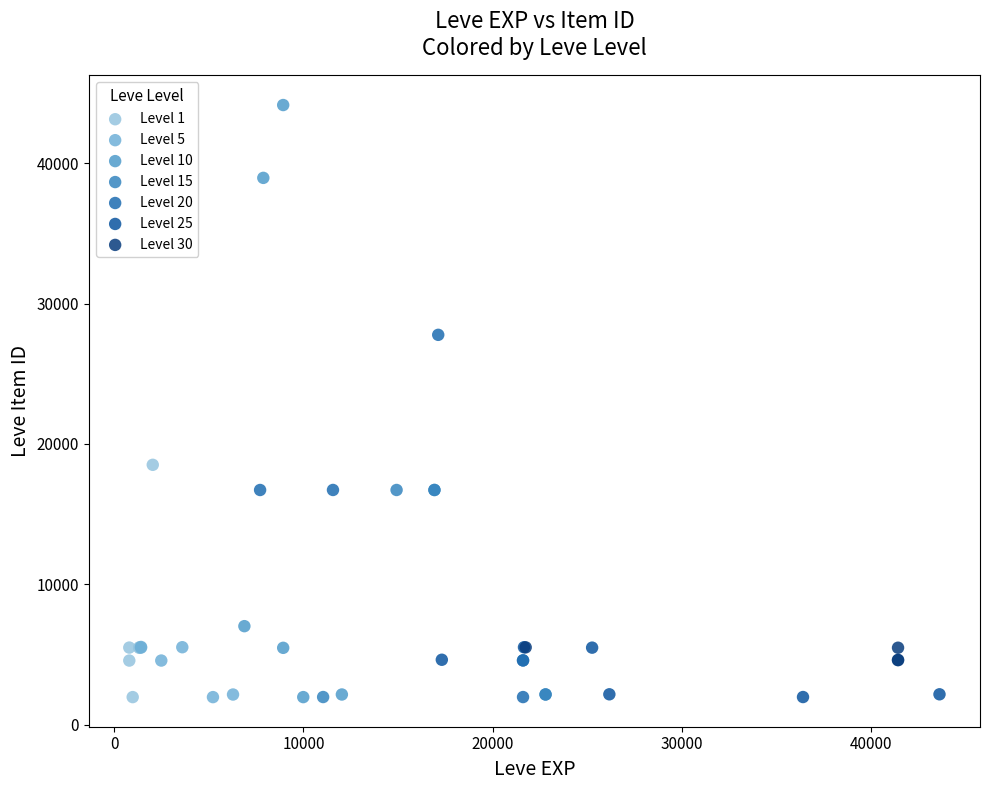

Which series reaches the maximum Y coordinate?

Level 10